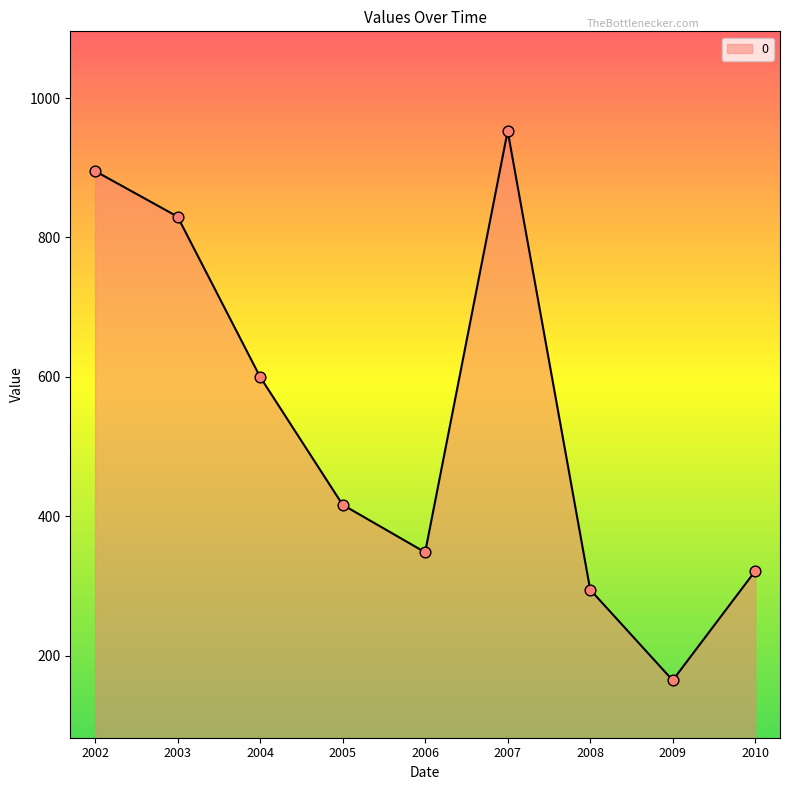

What is the change in value from 2004 to 2010?

-278.4